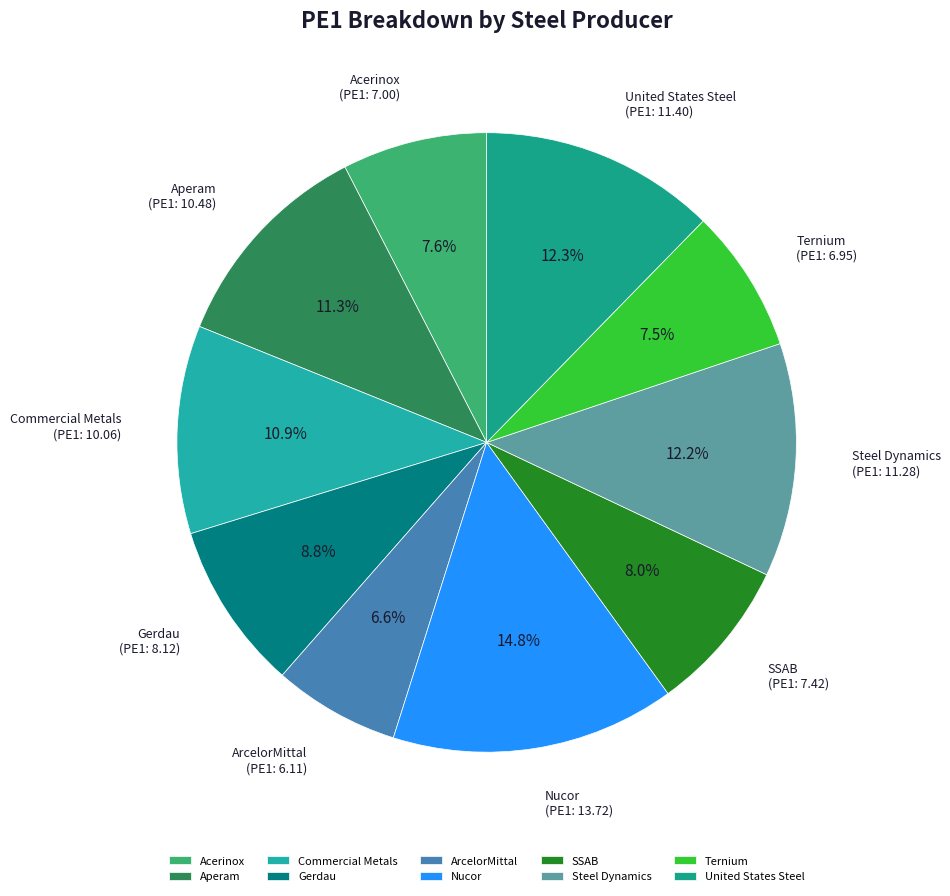

To the nearest percent, what portion does Gerdau represent?

9%